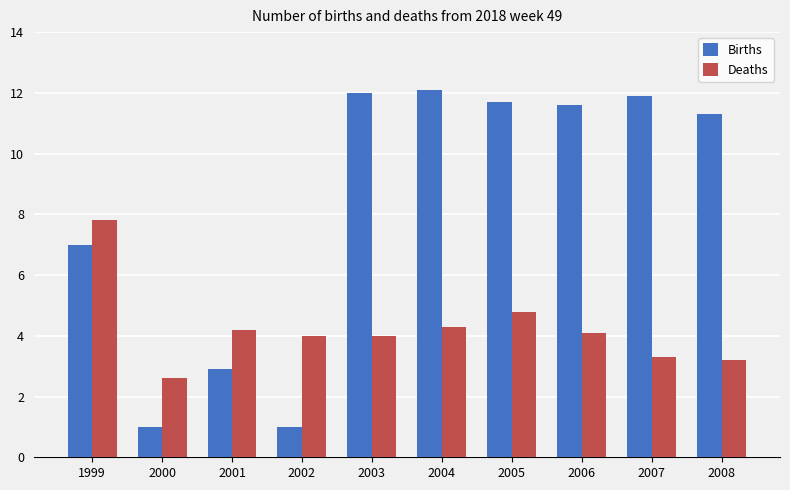

Rank the series by their maximum value, from highest to lowest.

Births, Deaths